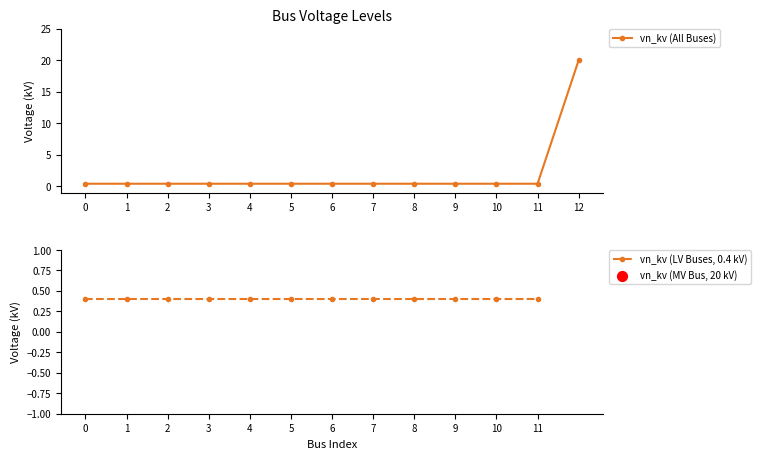

Which has a higher value, 3 or 0?

3